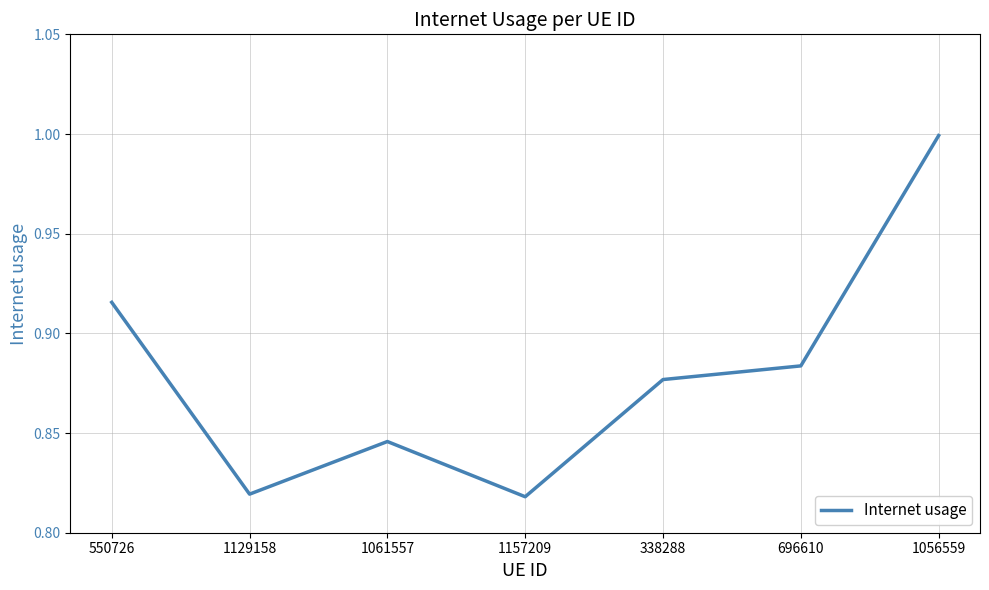

What position from the right is 696610?

2